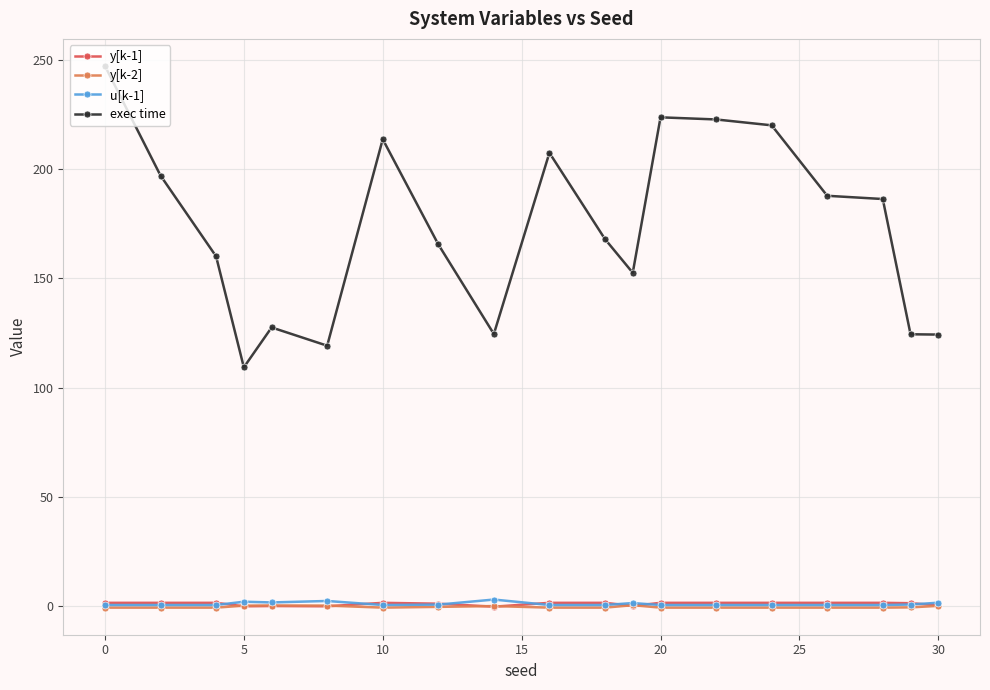

Which series has the widest spread of values?

exec time